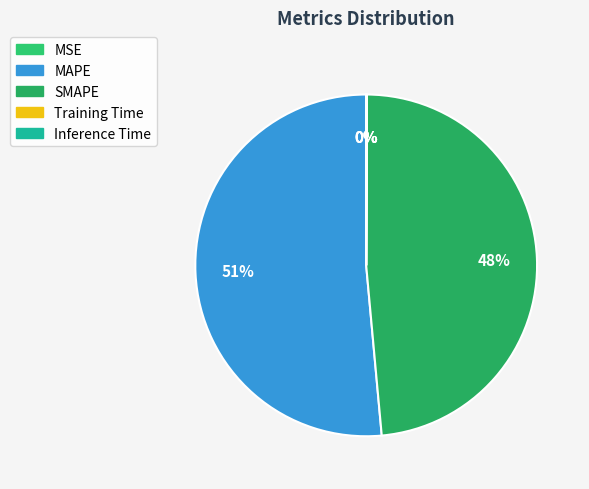

What portion of the pie excludes MAPE?

48.6%